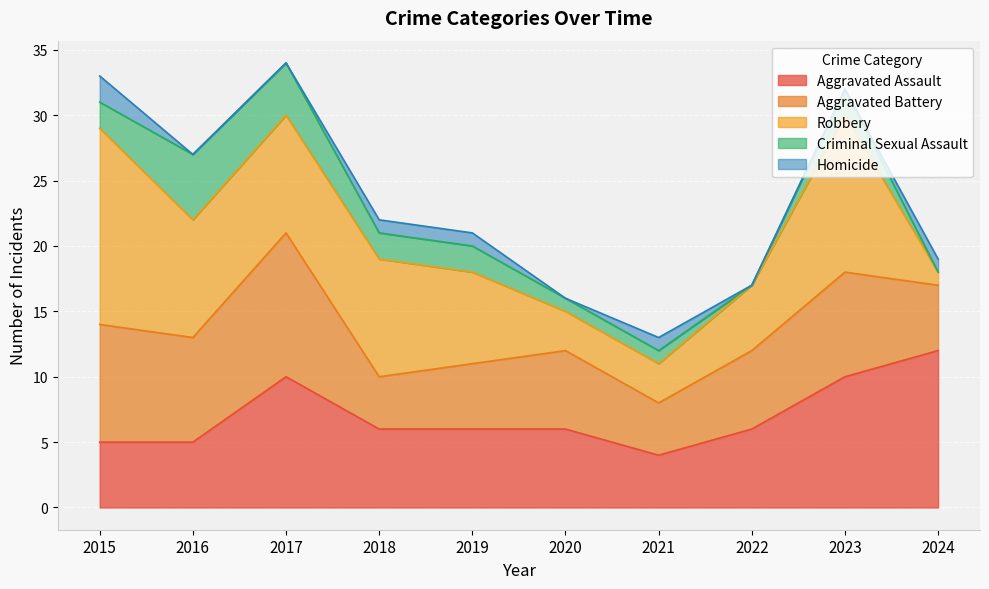

At which label is Aggravated Assault closest to 8?

2017